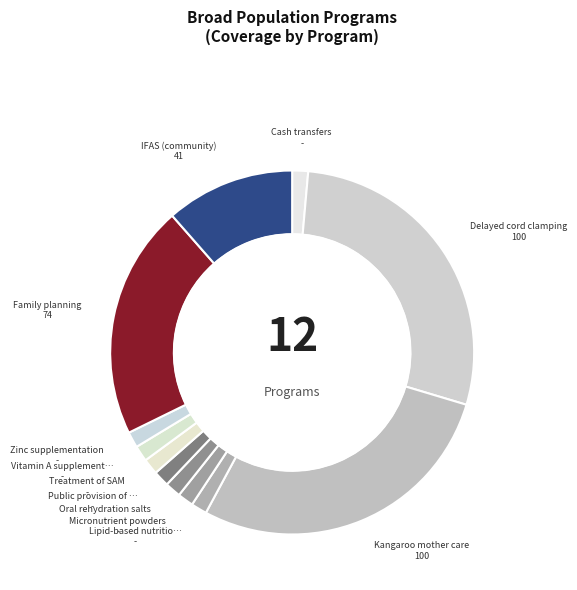

Is there any slice that represents more than half of the pie?

No